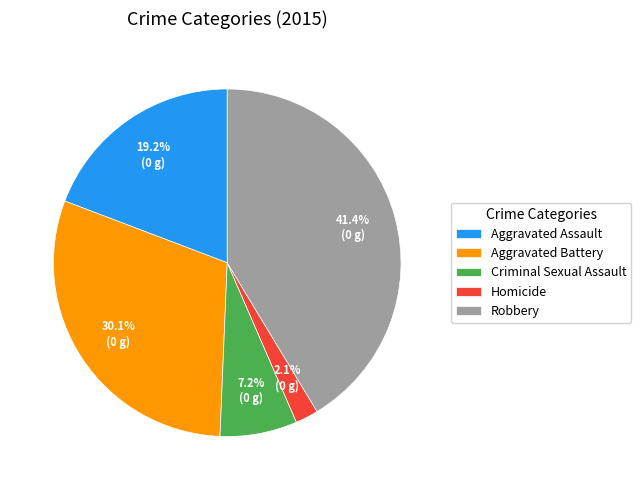

Is there a majority slice in this chart?

No